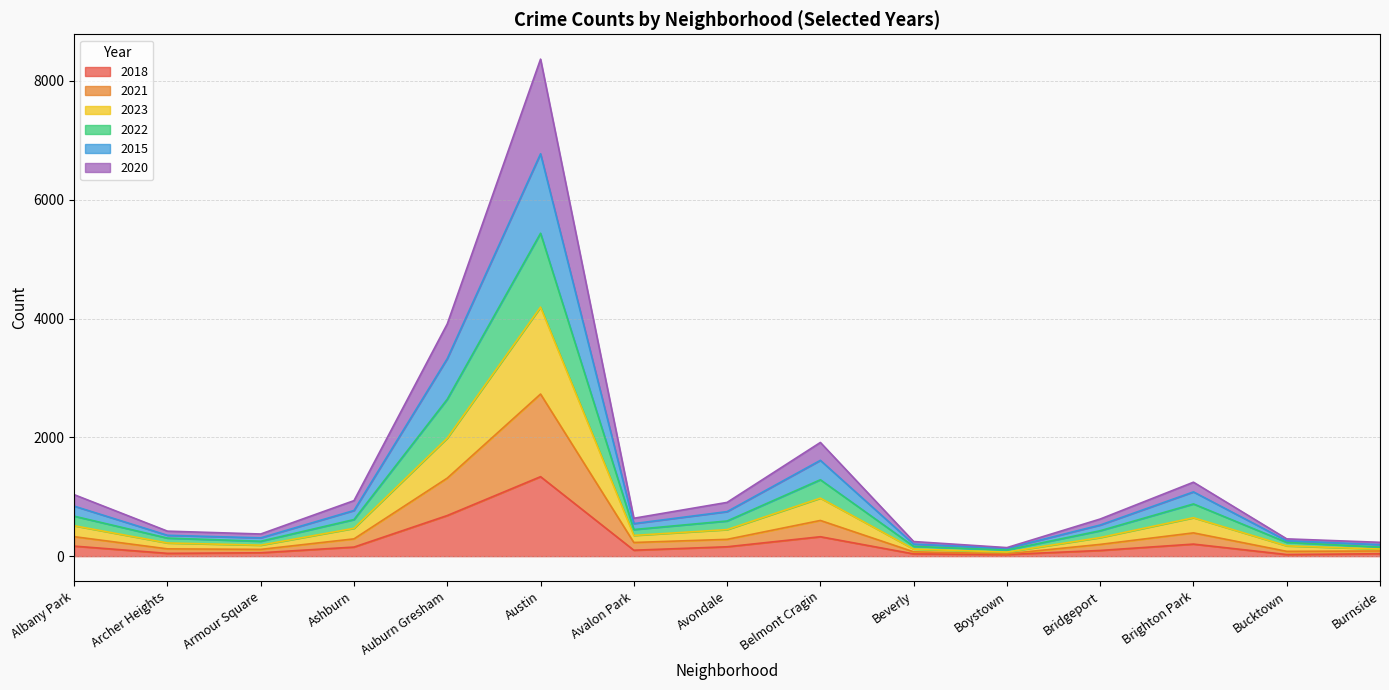

Which series changed the most between Archer Heights and Bridgeport?

2020